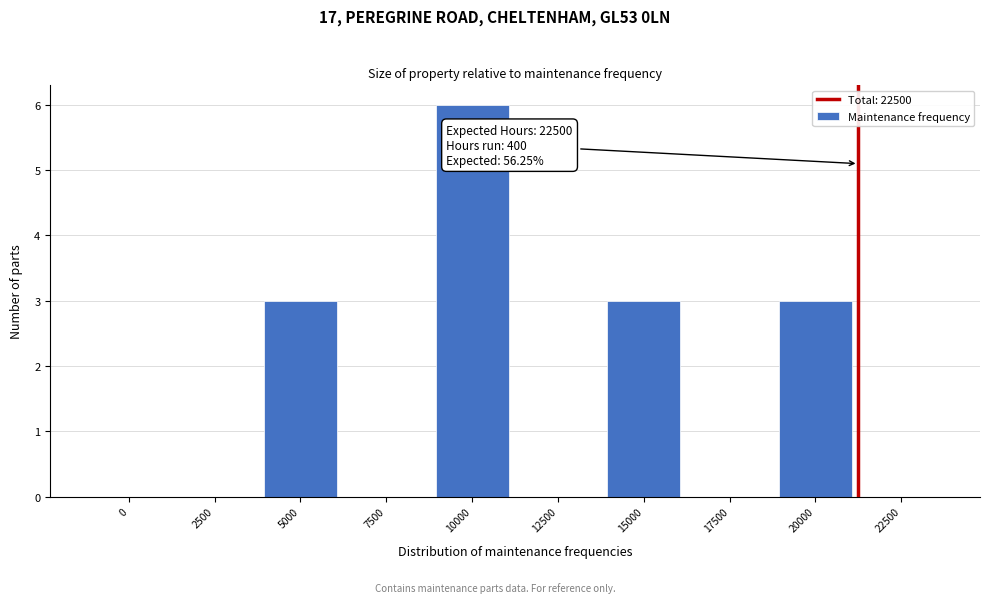

Reading left to right, what are all the values shown in this chart?

0=0	2500=0	5000=3	7500=0	10000=6	12500=0	15000=3	17500=0	20000=3	22500=0